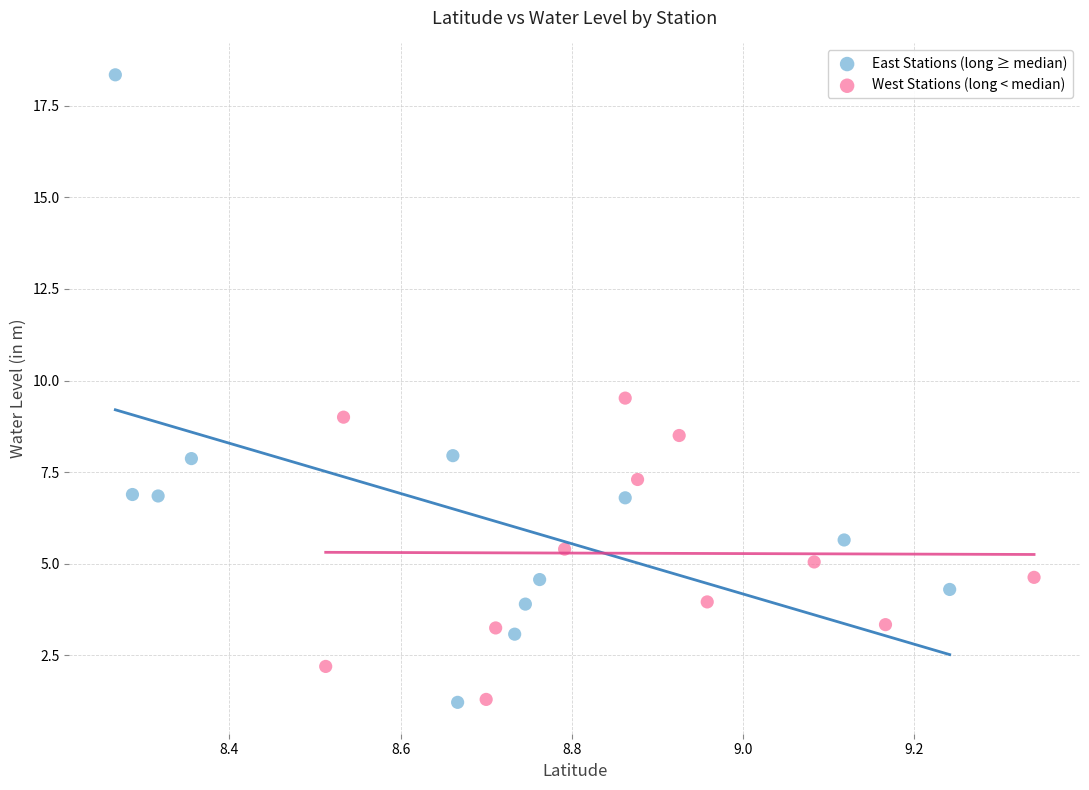

Which series has the largest Y range (max minus min)?

East Stations (long ≥ median)